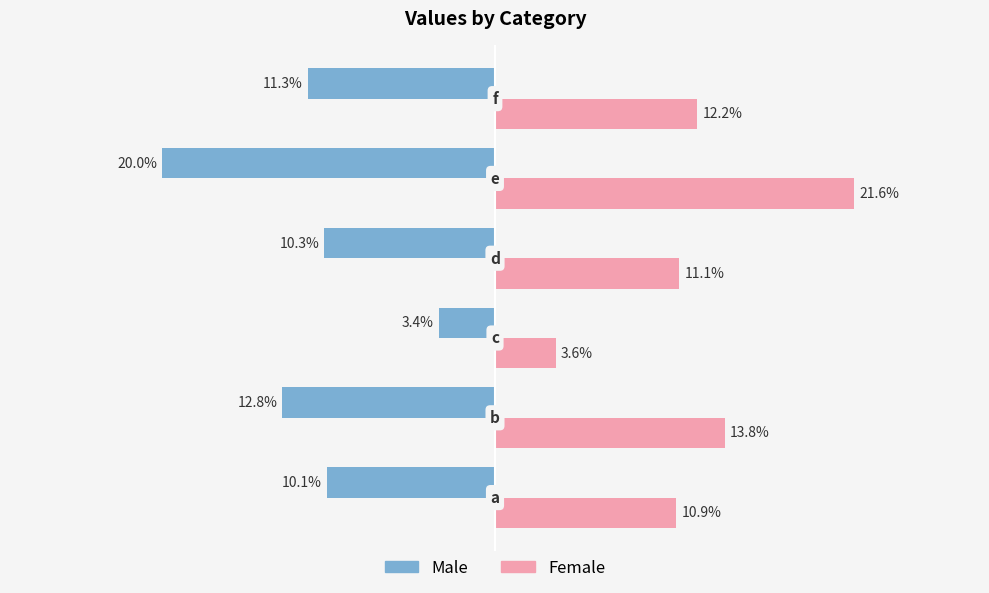

Which series has the largest range (max minus min)?

Female